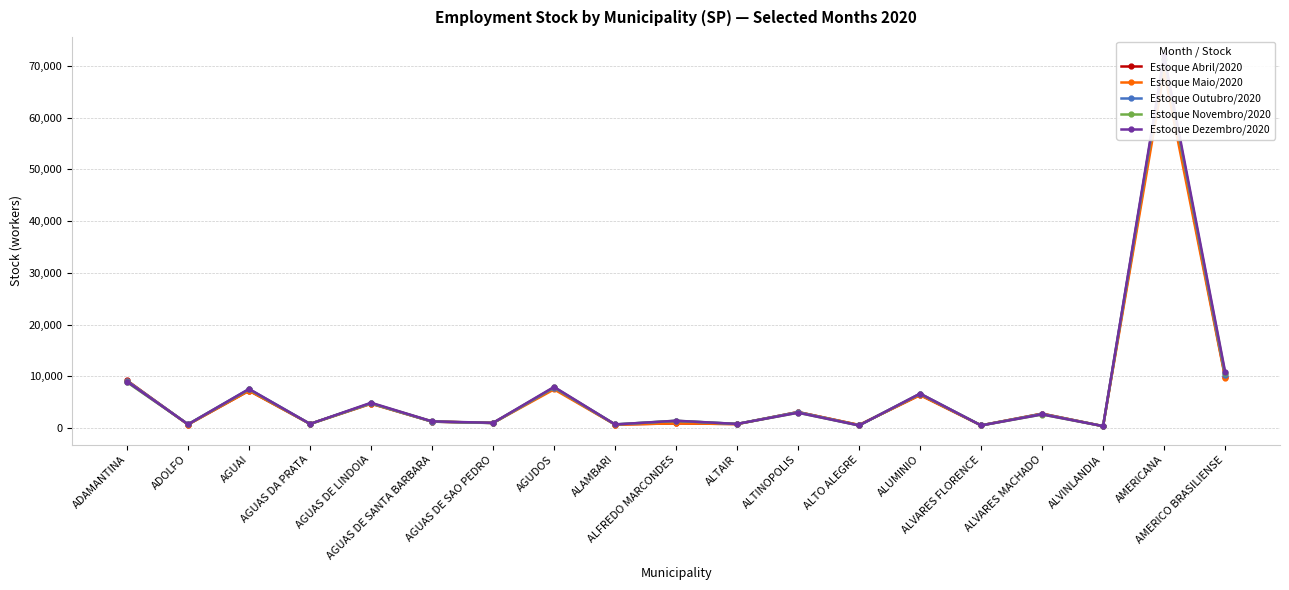

What is the difference between the maximum and minimum values in the Estoque Outubro/2020 series?

71103